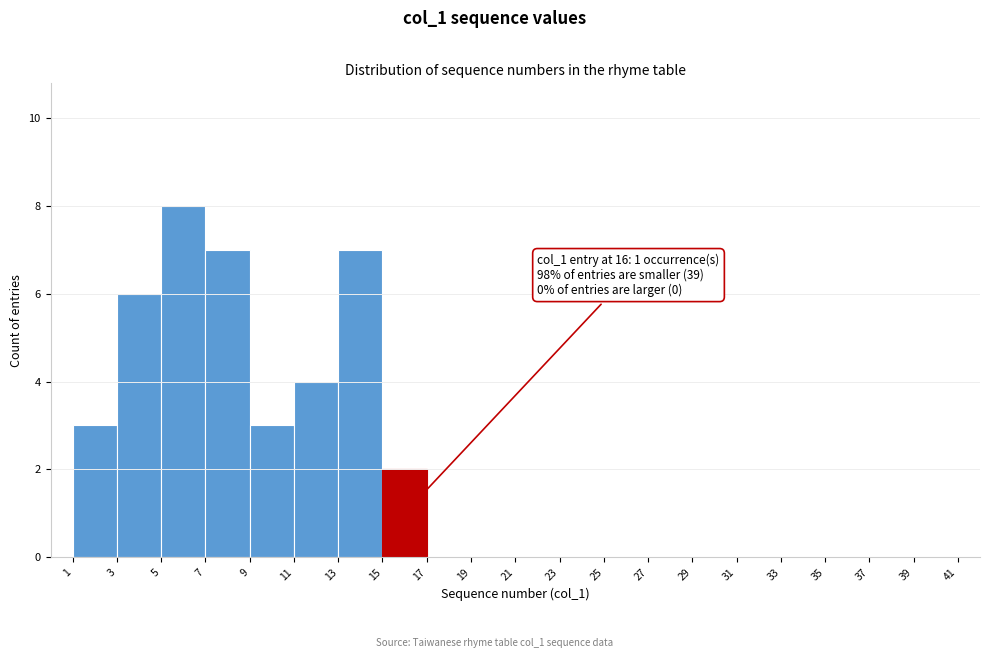

Over which range of the x-axis is the bar tallest?

5 to 7